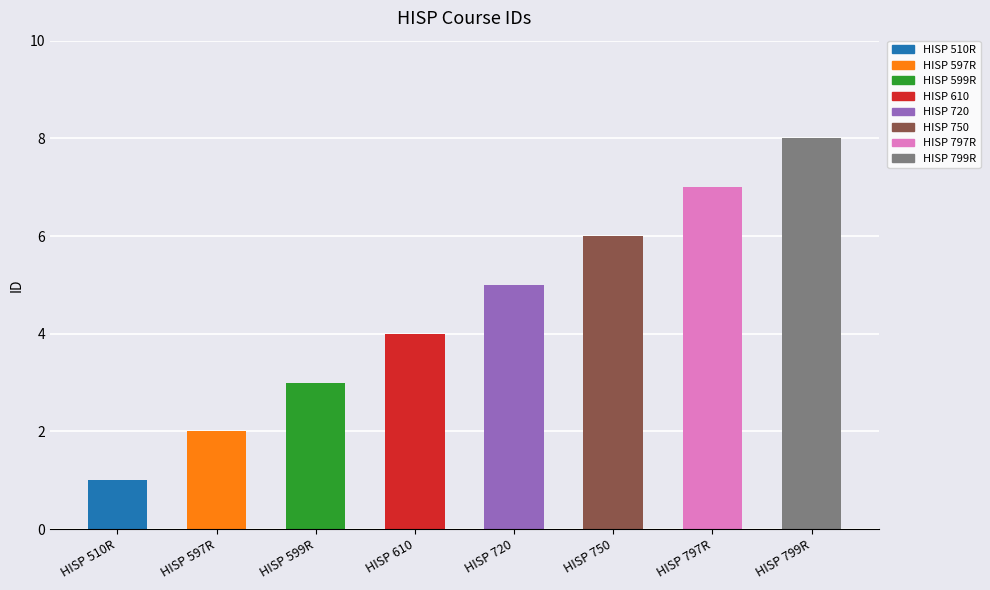

What is the greatest value displayed?

8